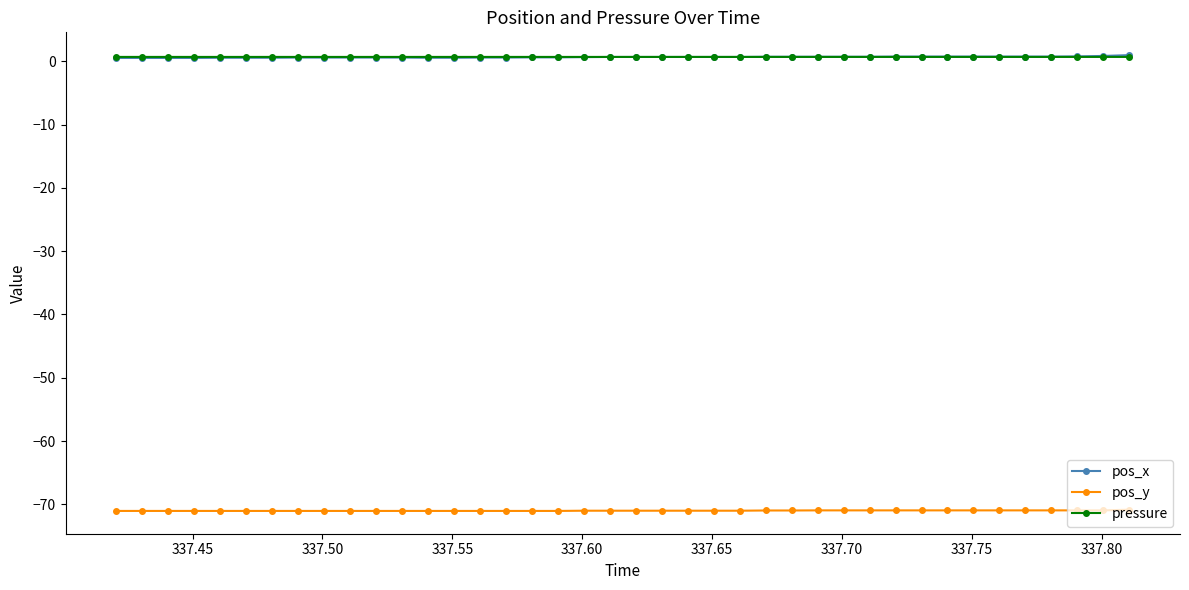

At how many categories does at least one series exceed -27?

40